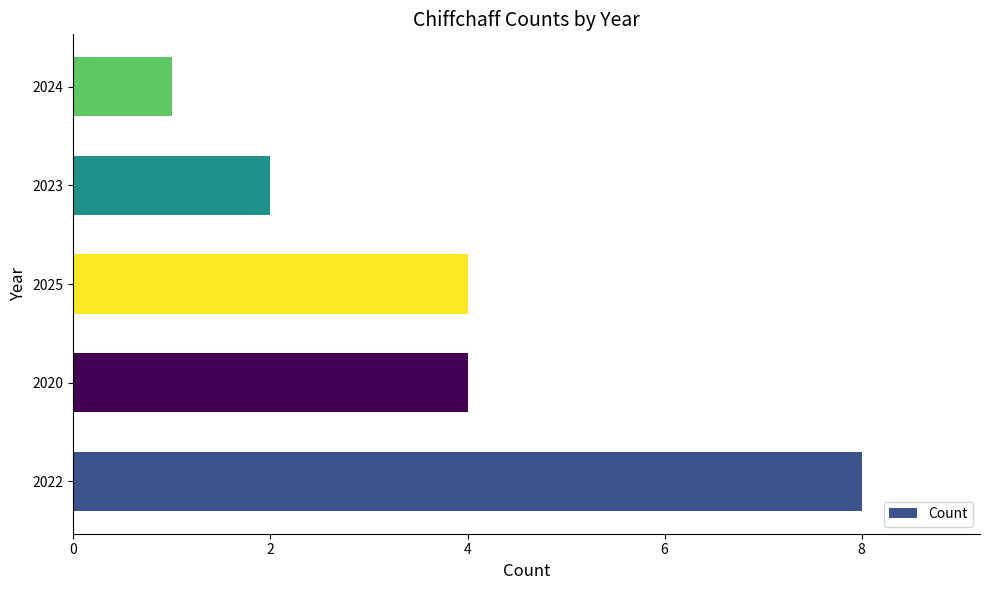

What is the average value?

4